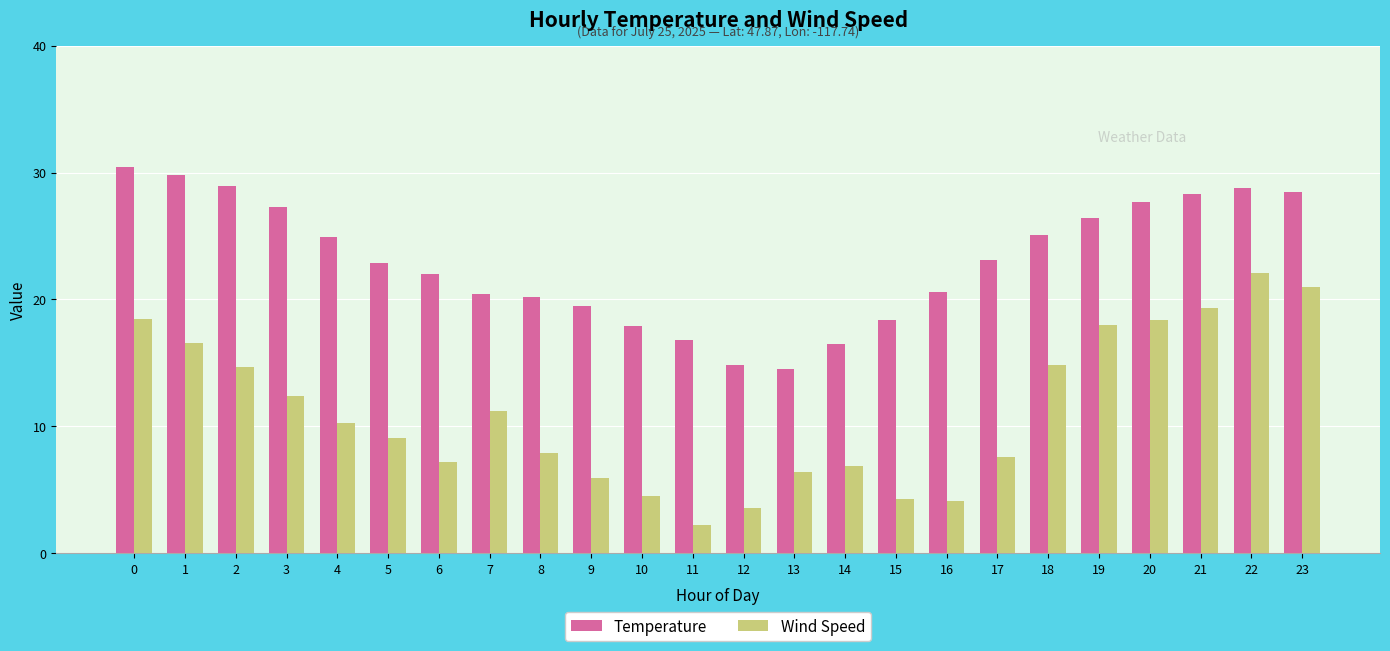

Rank the series by their maximum value, from lowest to highest.

Wind Speed, Temperature